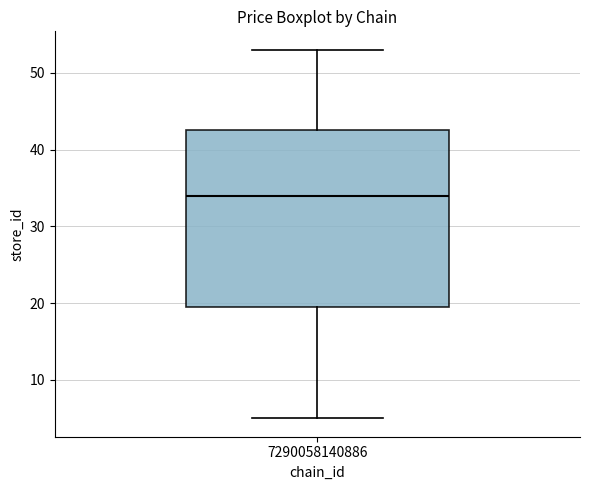

Transcribe this box plot: give where the median line is, the range the box spans, and where the two whiskers end, as read against the y-axis. The values are not printed on the chart, so give them approximately, as read against the axis.

median 34, box 20 to 43, whiskers 5 to 53